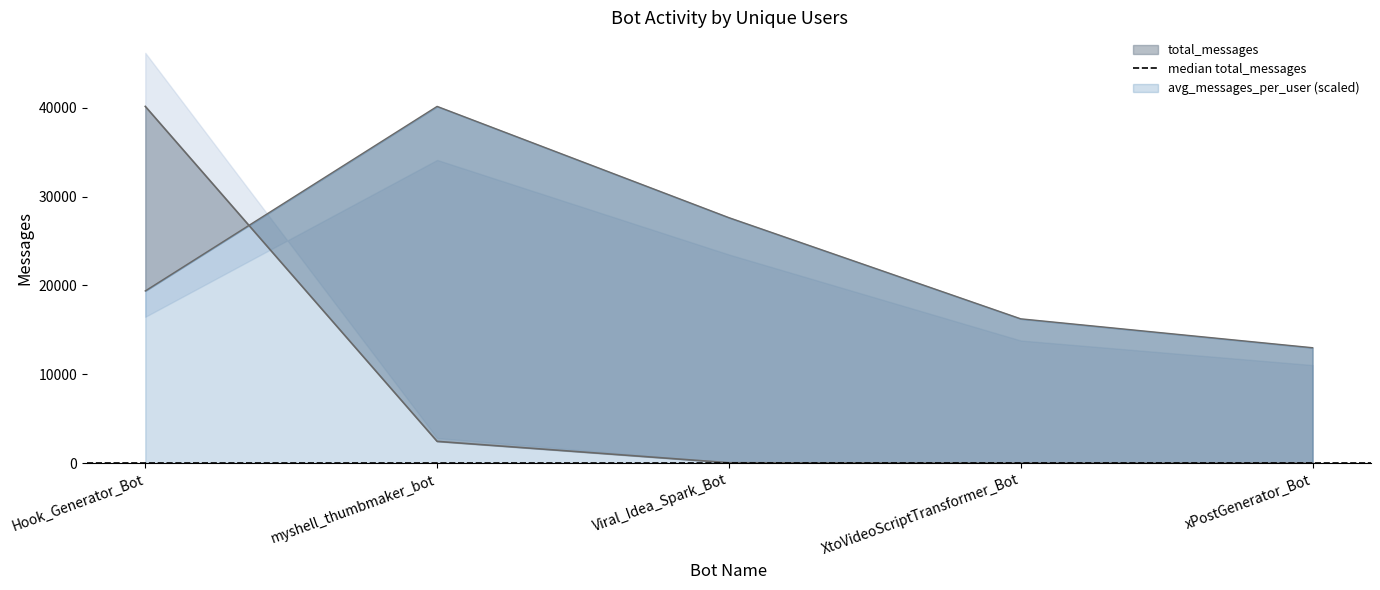

Reading left to right, what are all the values shown in this chart?

total_messages: Hook_Generator_Bot=40136.0	myshell_thumbmaker_bot=2470.0	Viral_Idea_Spark_Bot=68.0	XtoVideoScriptTransformer_Bot=10.0	xPostGenerator_Bot=8.0
avg_messages_per_user: Hook_Generator_Bot=19387.2	myshell_thumbmaker_bot=40136.0	Viral_Idea_Spark_Bot=27624.0	XtoVideoScriptTransformer_Bot=16249.4	xPostGenerator_Bot=12999.5